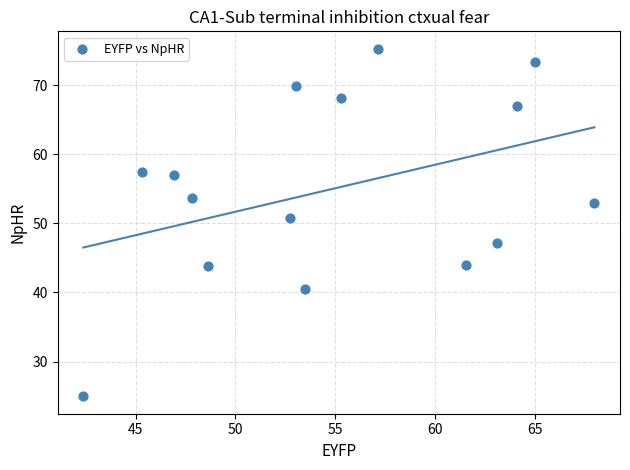

What Y value in the scatter plot is closest to 50?

50.7